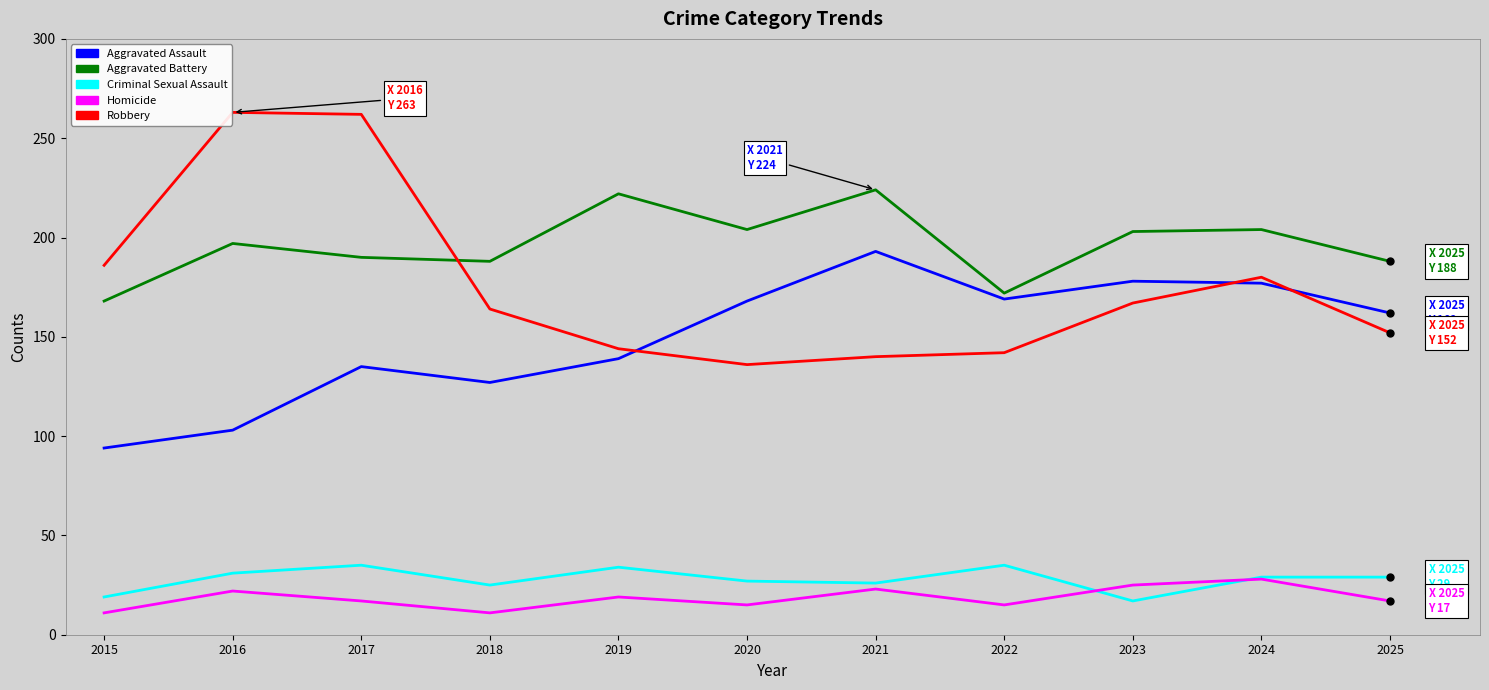

True or false: Aggravated Assault has a value of 145 at 2015.

False